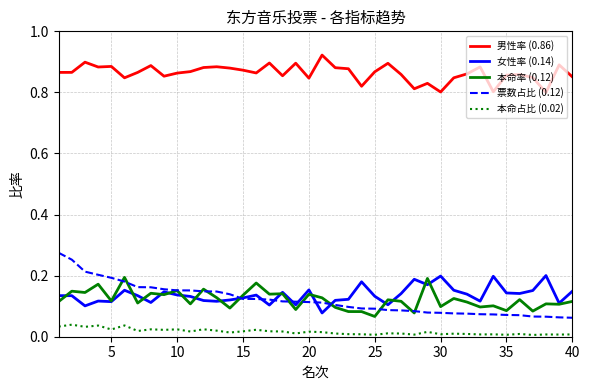

True or false: 女性率 (0.14) and 男性率 (0.86) cross at least once.

False